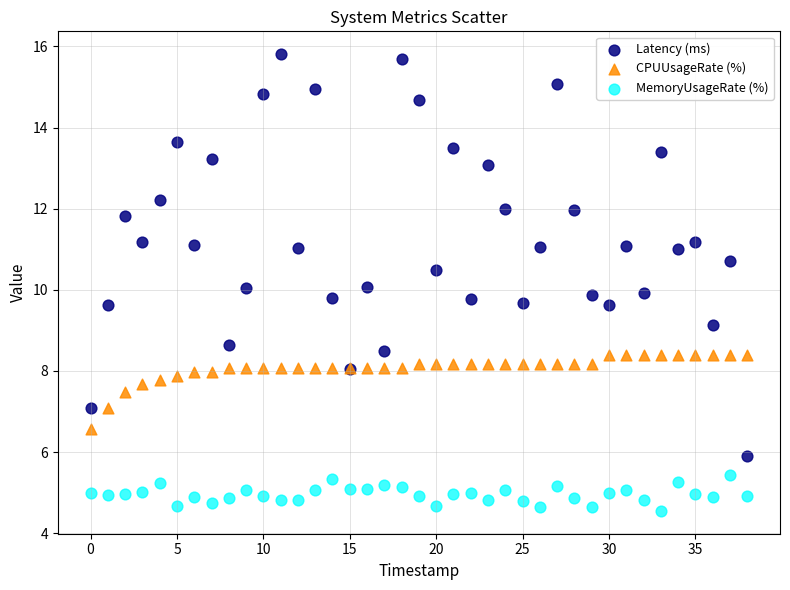

Which series contains the highest Y value?

Latency (ms)